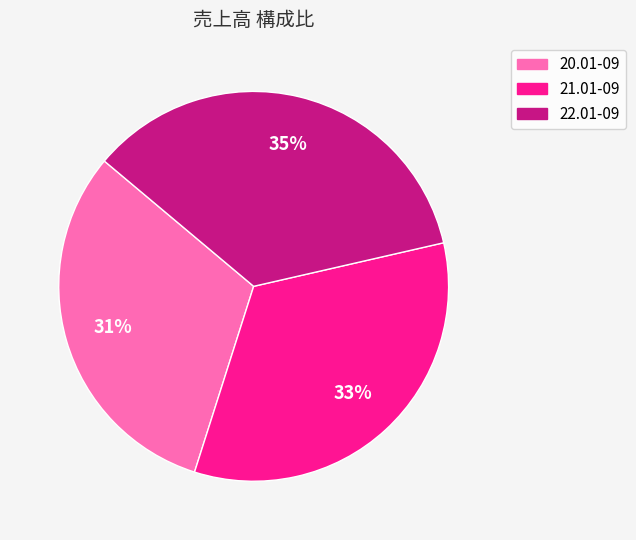

Combined, do 22.01-09 and 21.01-09 account for over 50%?

Yes